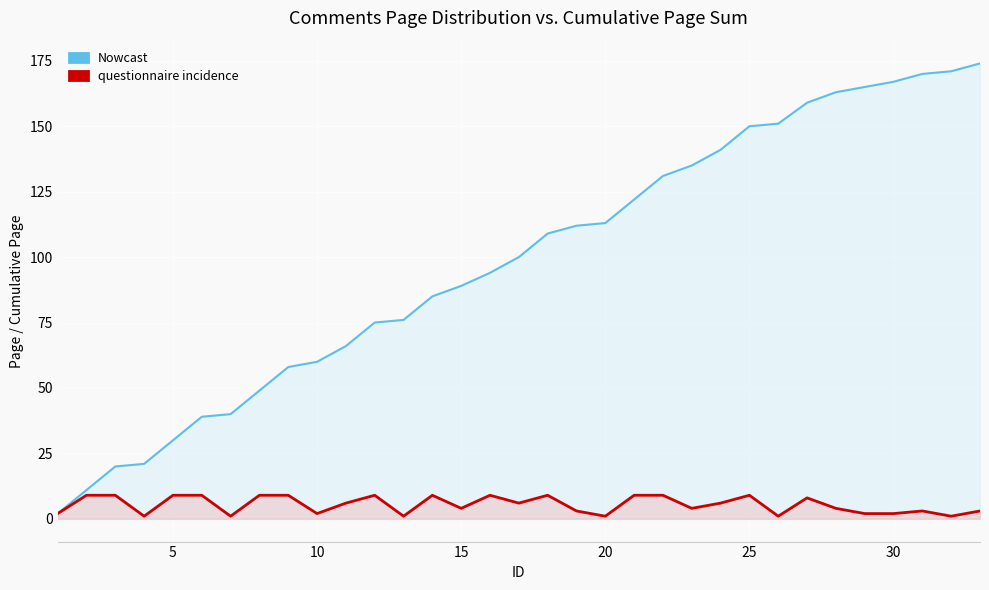

What is the difference between the second highest and second lowest values in the Page series?

8